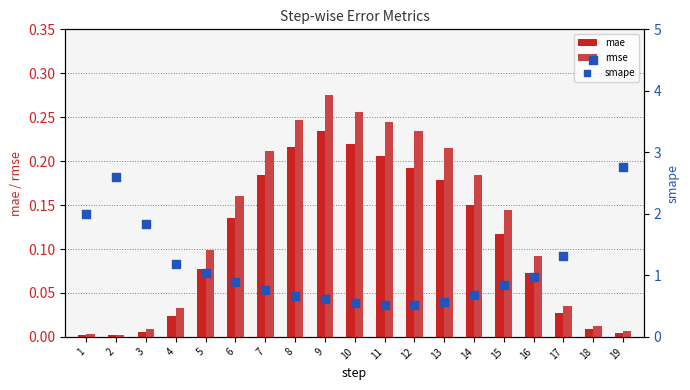

Which series reaches the maximum Y coordinate?

smape